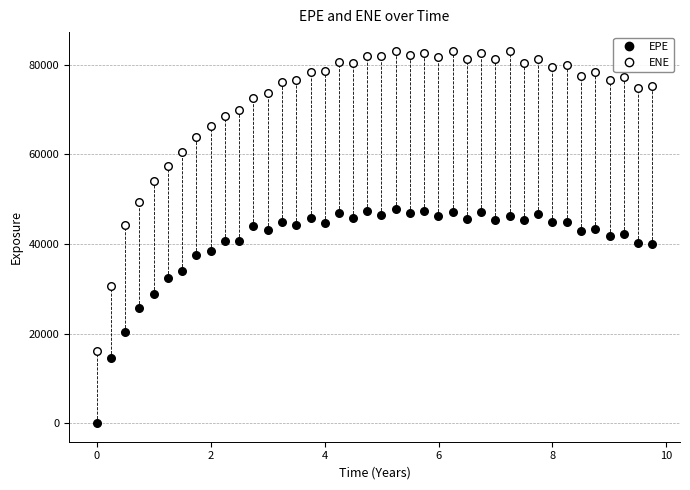

In the EPE series, what Y value is closest to 23916?

25755.2